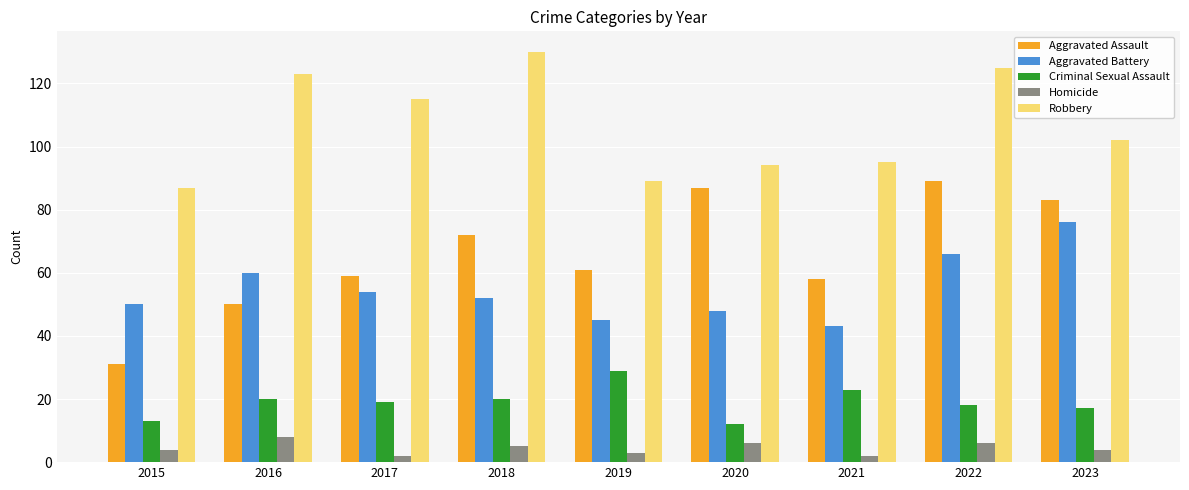

Between 2022 and 2023, which series saw the biggest shift?

Robbery